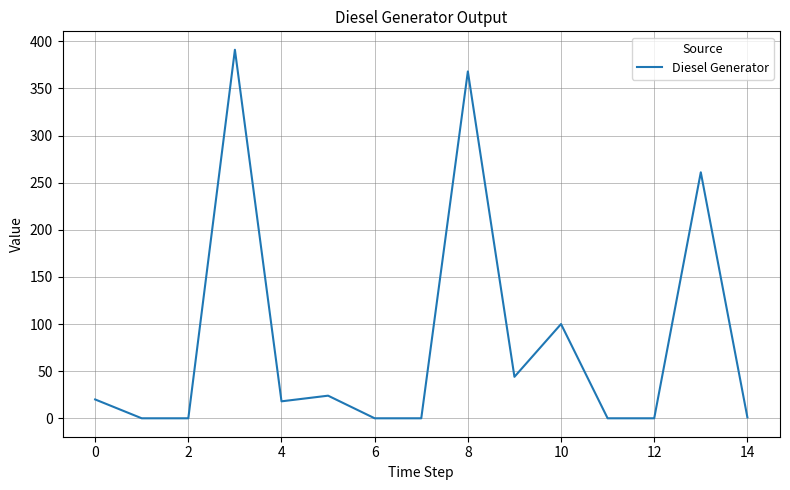

What is the maximum value shown in the chart?

391